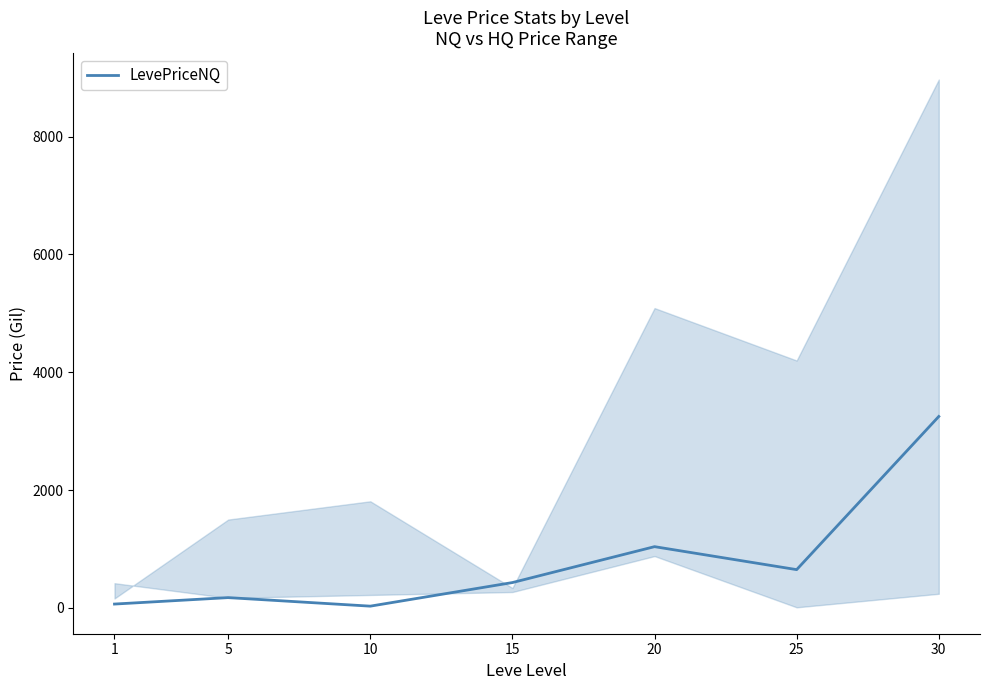

What is the value of the 5th point from the left?

1040.0